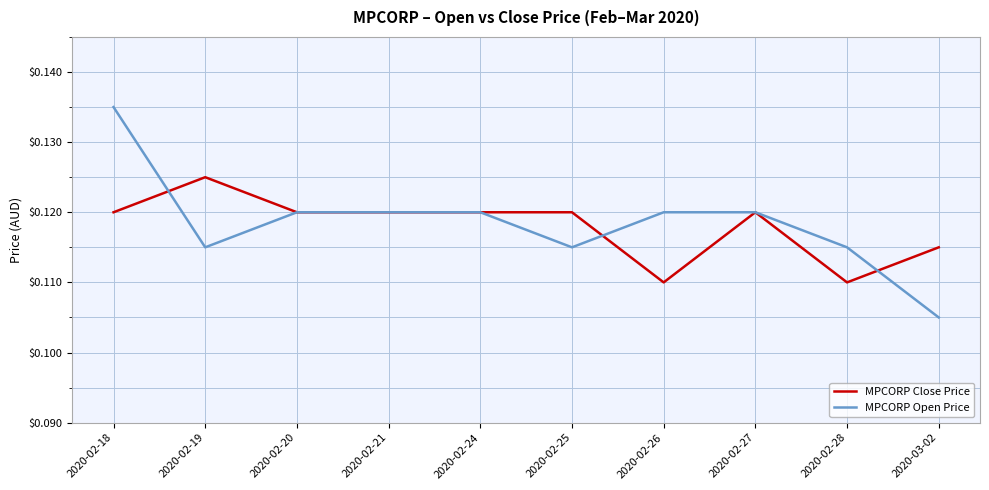

How many MPCORP Close Price values are between 0 and 1?

10